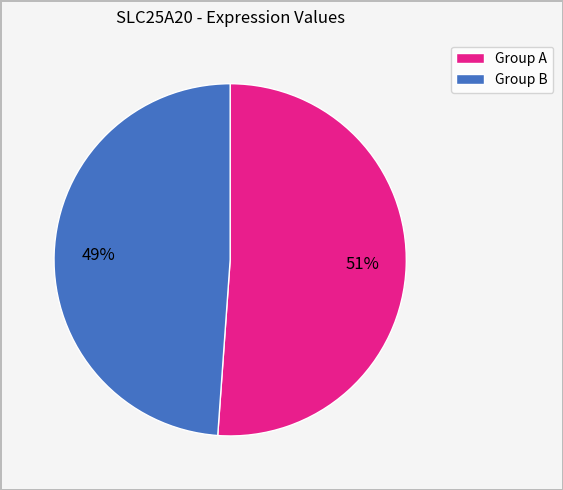

What is the smallest slice in the pie chart?

Group B